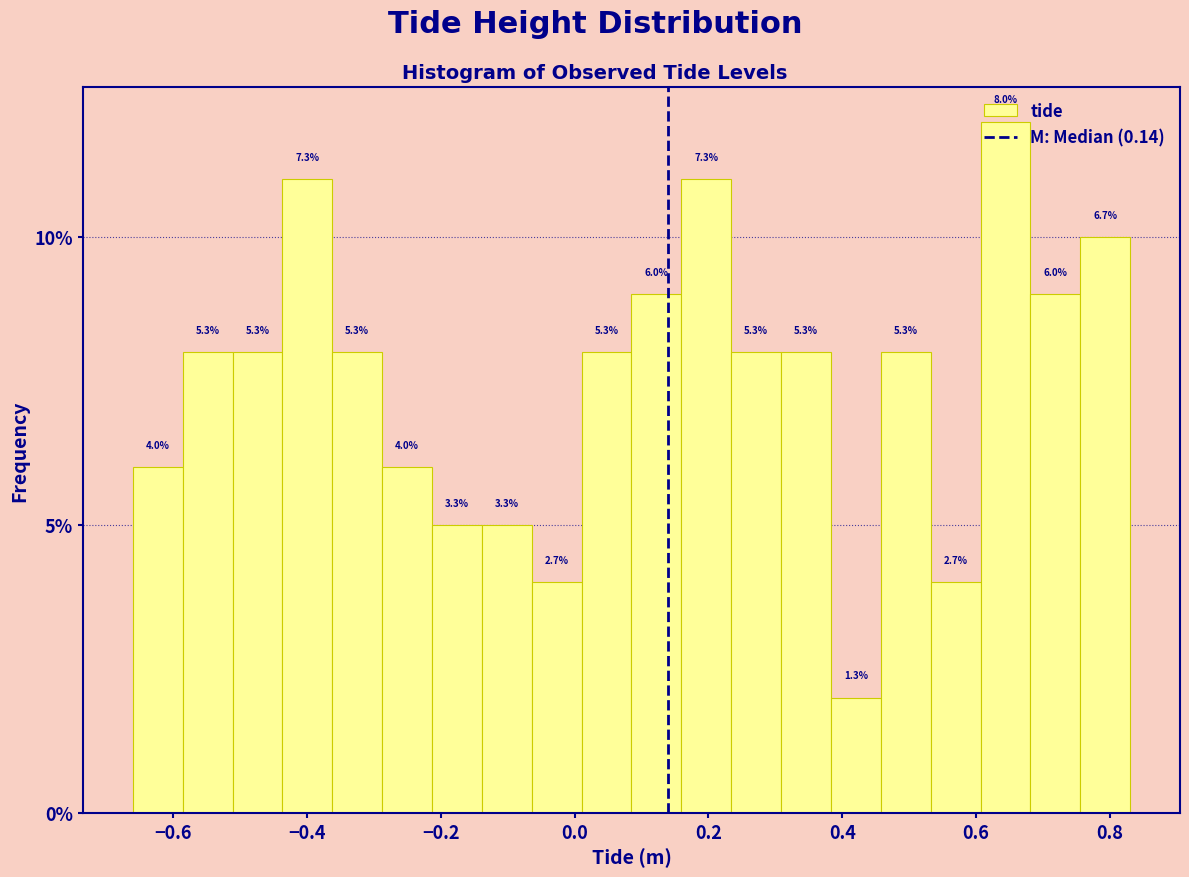

Around what value on the x-axis is the tallest bar? Give the approximate position of its centre, as read against the axis.

0.64